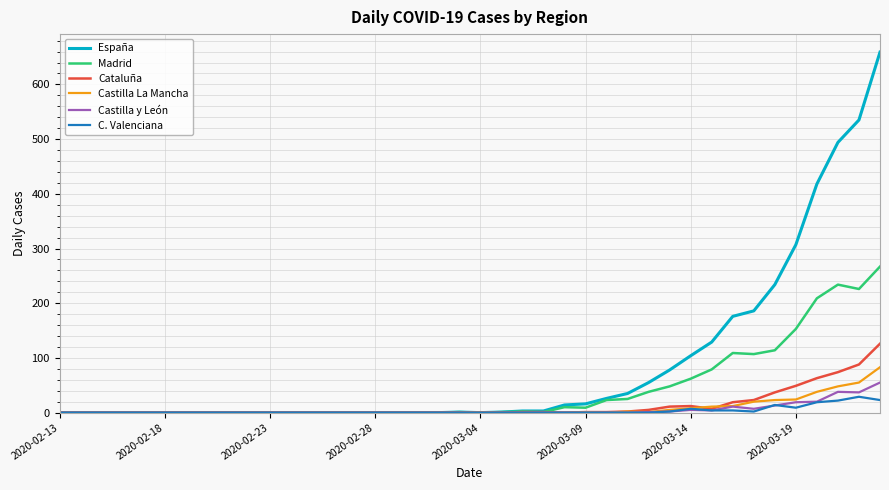

What are all the series names shown in the legend?

España, Madrid, Cataluña, Castilla La Mancha, Castilla y León, C. Valenciana